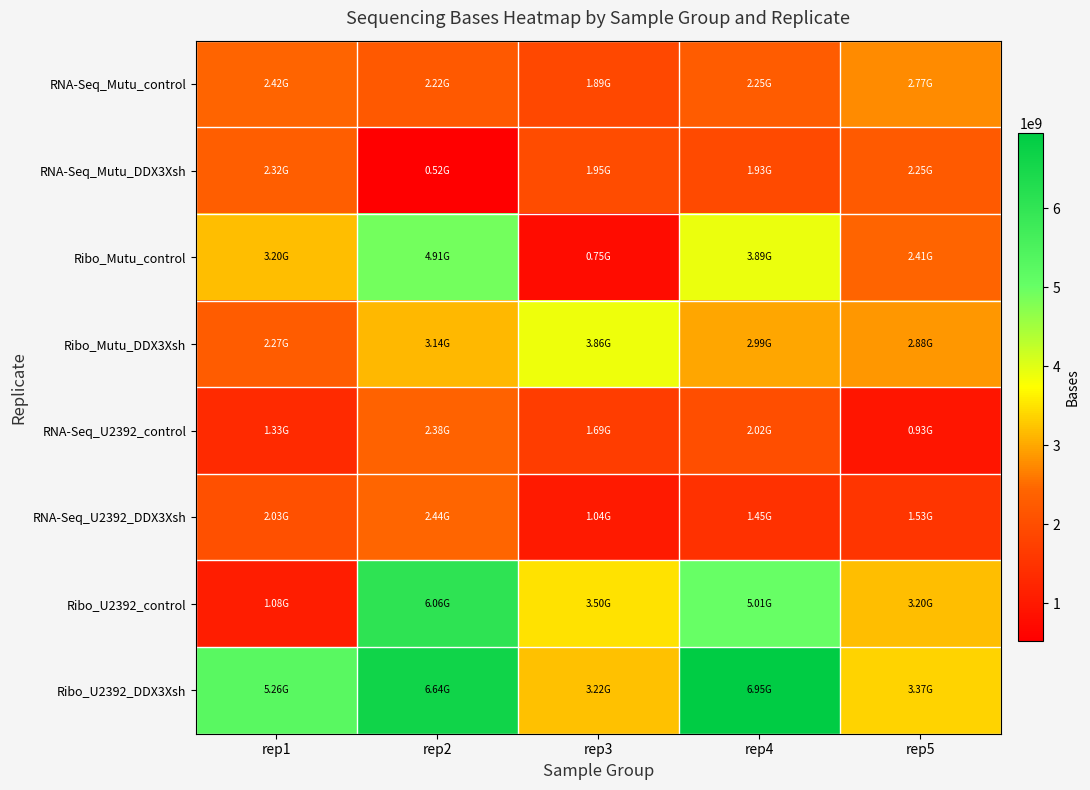

Which category has the highest value across all series?

rep4